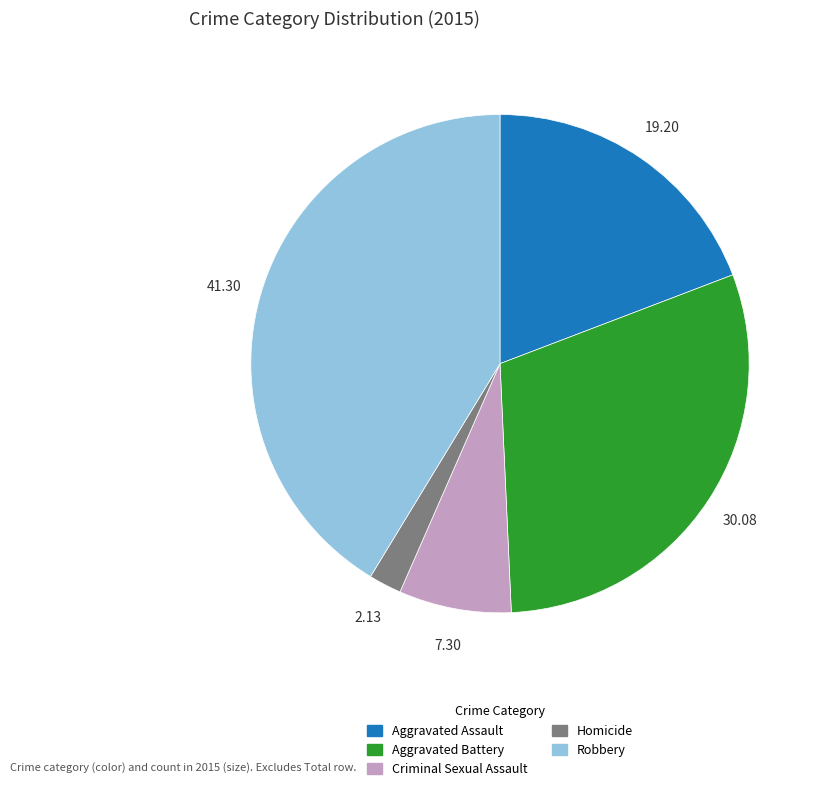

How many segments does this pie chart have?

5